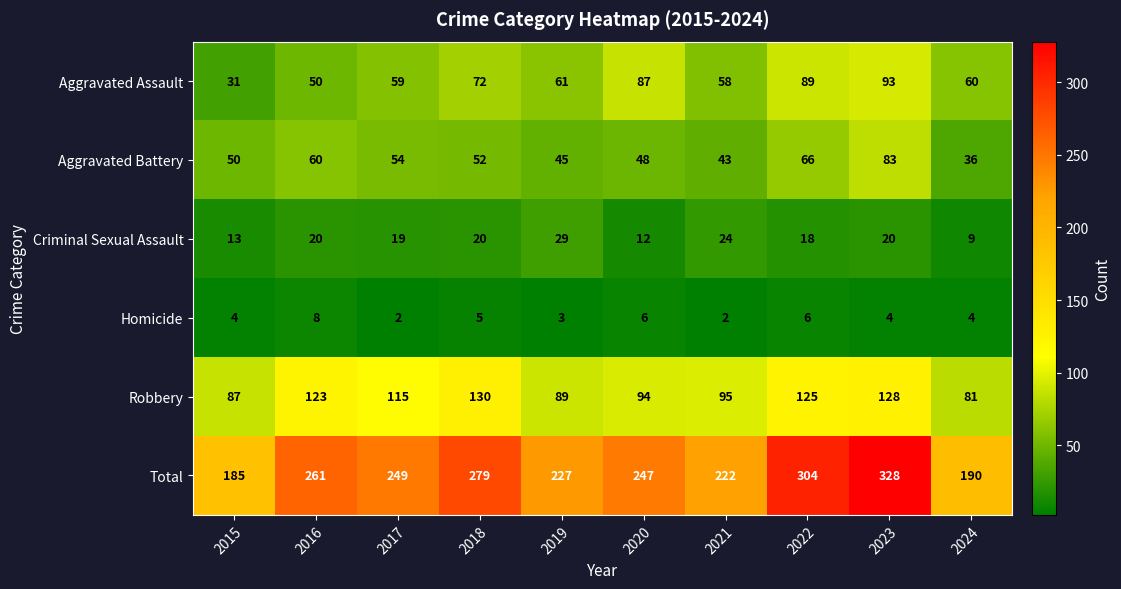

What is the difference between the Aggravated Battery values at 2019 and 2015?

5